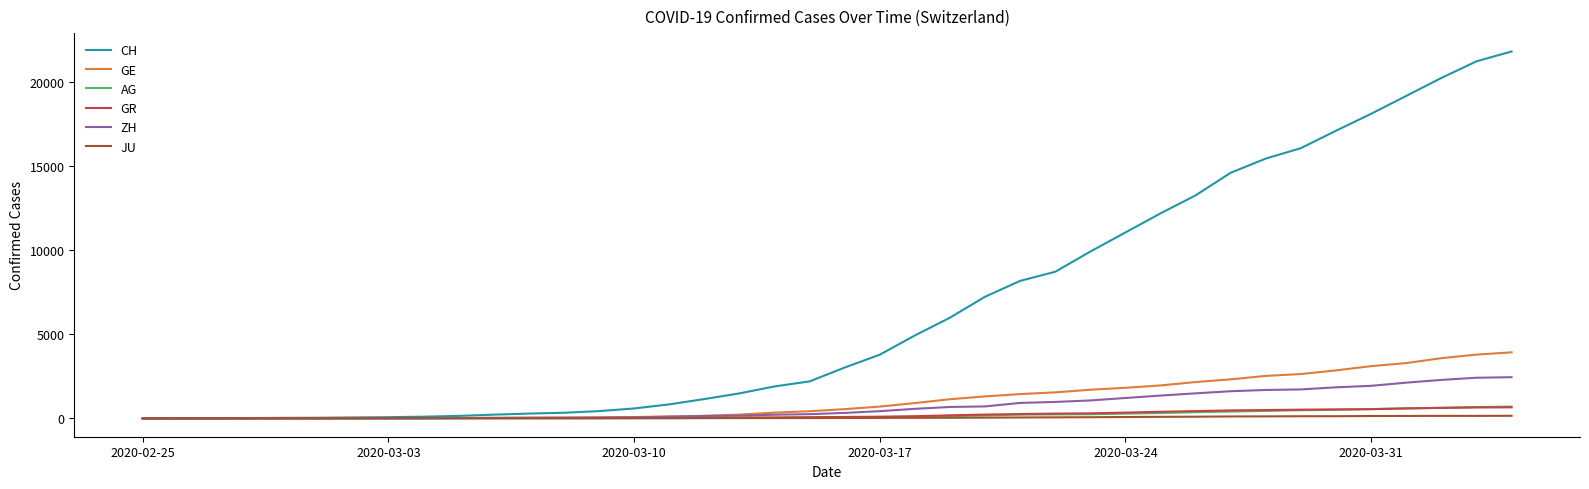

Which series has the largest range (max minus min)?

CH